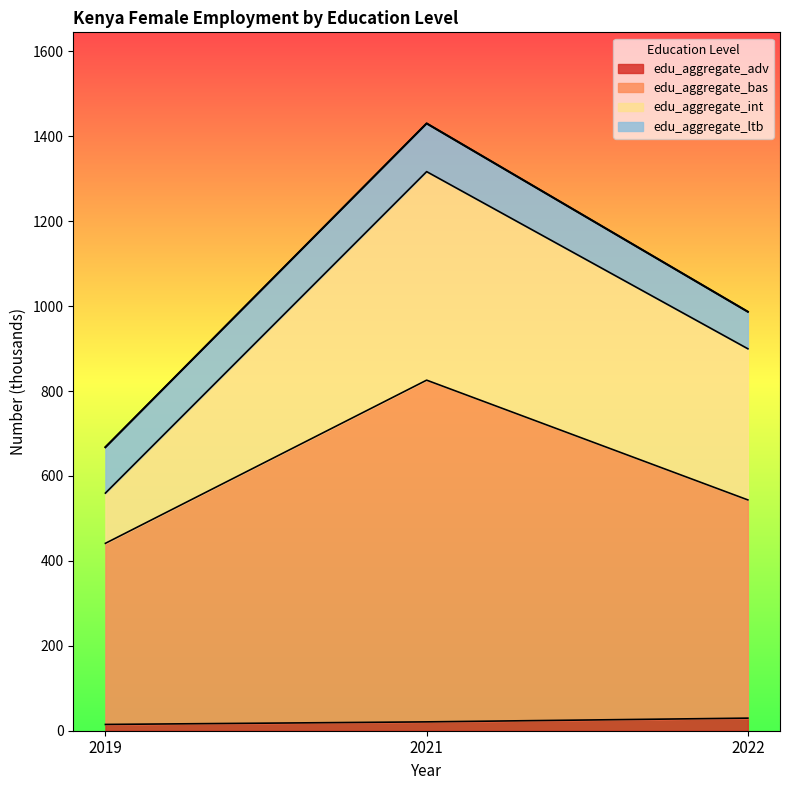

What are all the series names shown in the legend?

edu_aggregate_adv, edu_aggregate_bas, edu_aggregate_int, edu_aggregate_ltb